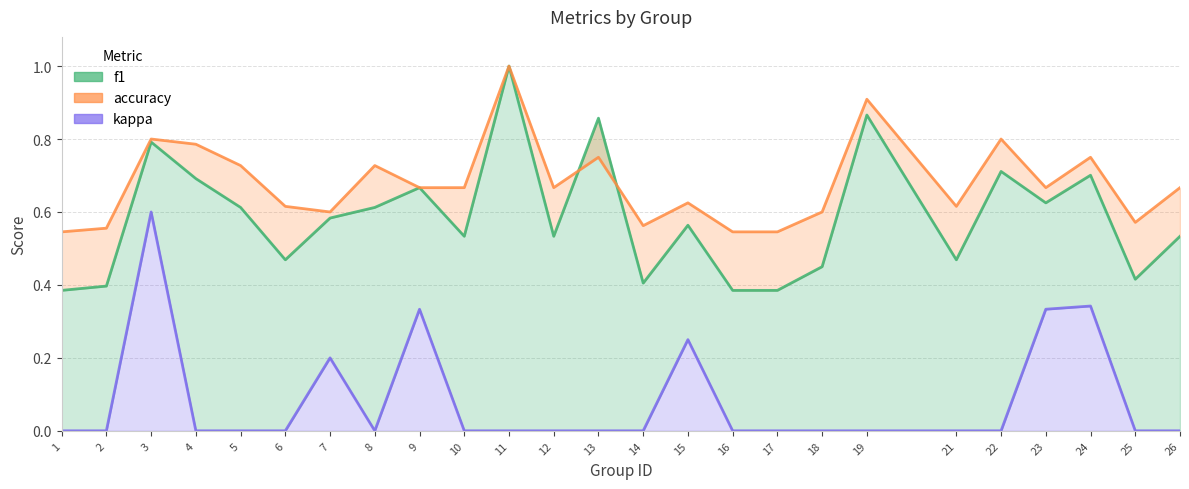

Is the value of f1 at 22 greater than the value of accuracy at 8?

No